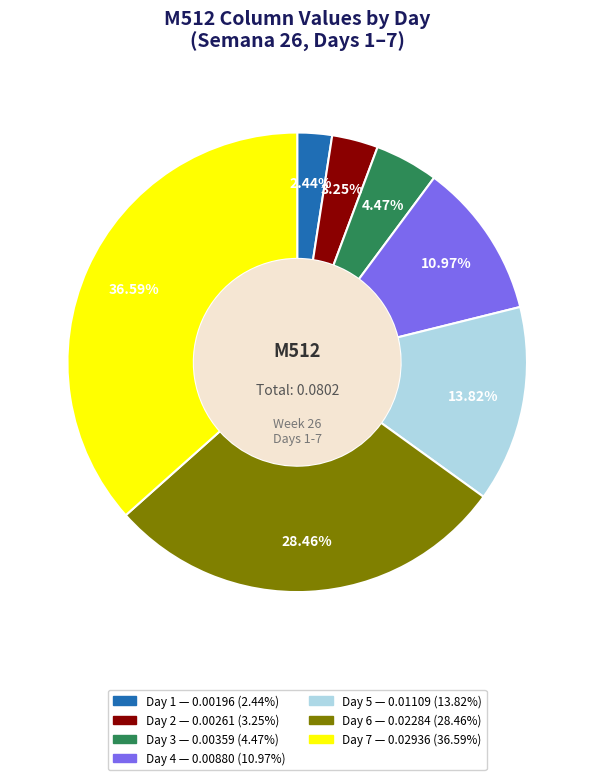

Does any single category account for the majority?

No